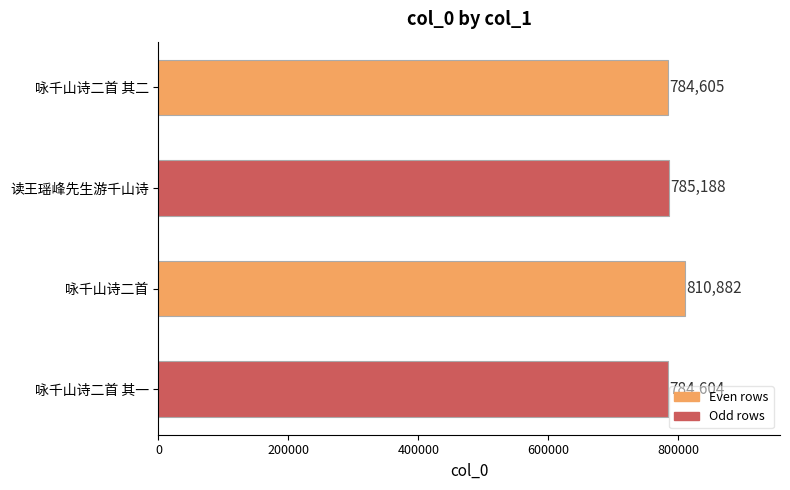

What is the label of the 4th bar from the bottom?

咏千山诗二首 其二